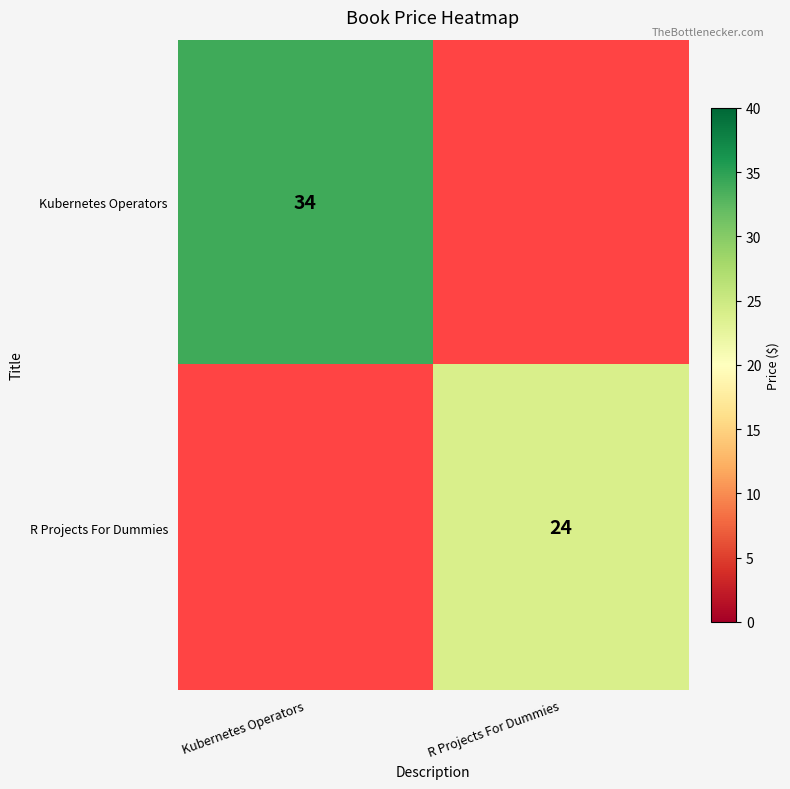

Is the value of R Projects For Dummies at R Projects For Dummies greater than the value of Kubernetes Operators at Kubernetes Operators?

No